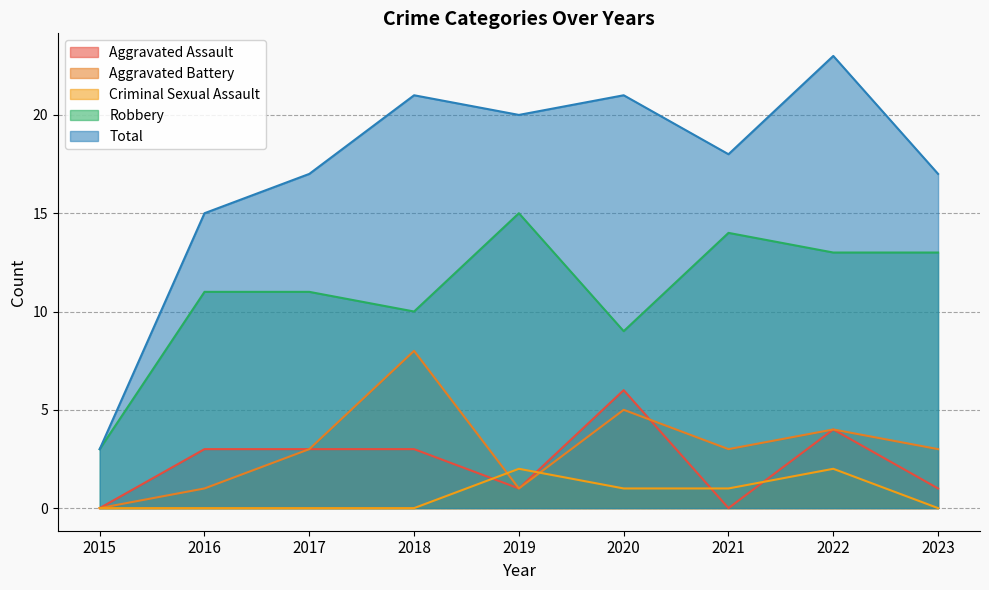

Reading left to right, list all the values displayed in this chart.

Aggravated Assault: 0	3	3	3	1	6	0	4	1
Aggravated Battery: 0	1	3	8	1	5	3	4	3
Criminal Sexual Assault: 0	0	0	0	2	1	1	2	0
Robbery: 3	11	11	10	15	9	14	13	13
Total: 3	15	17	21	20	21	18	23	17